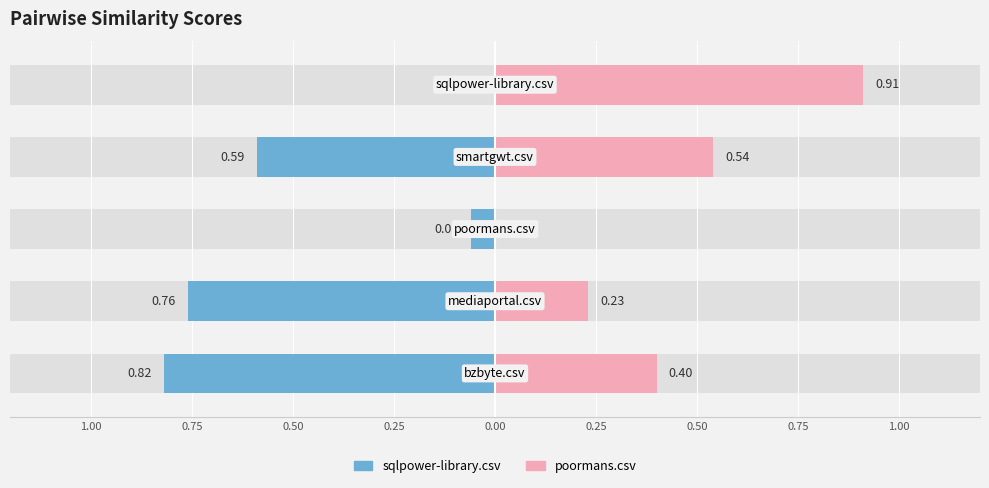

Which series has the largest range (max minus min)?

poormans.csv